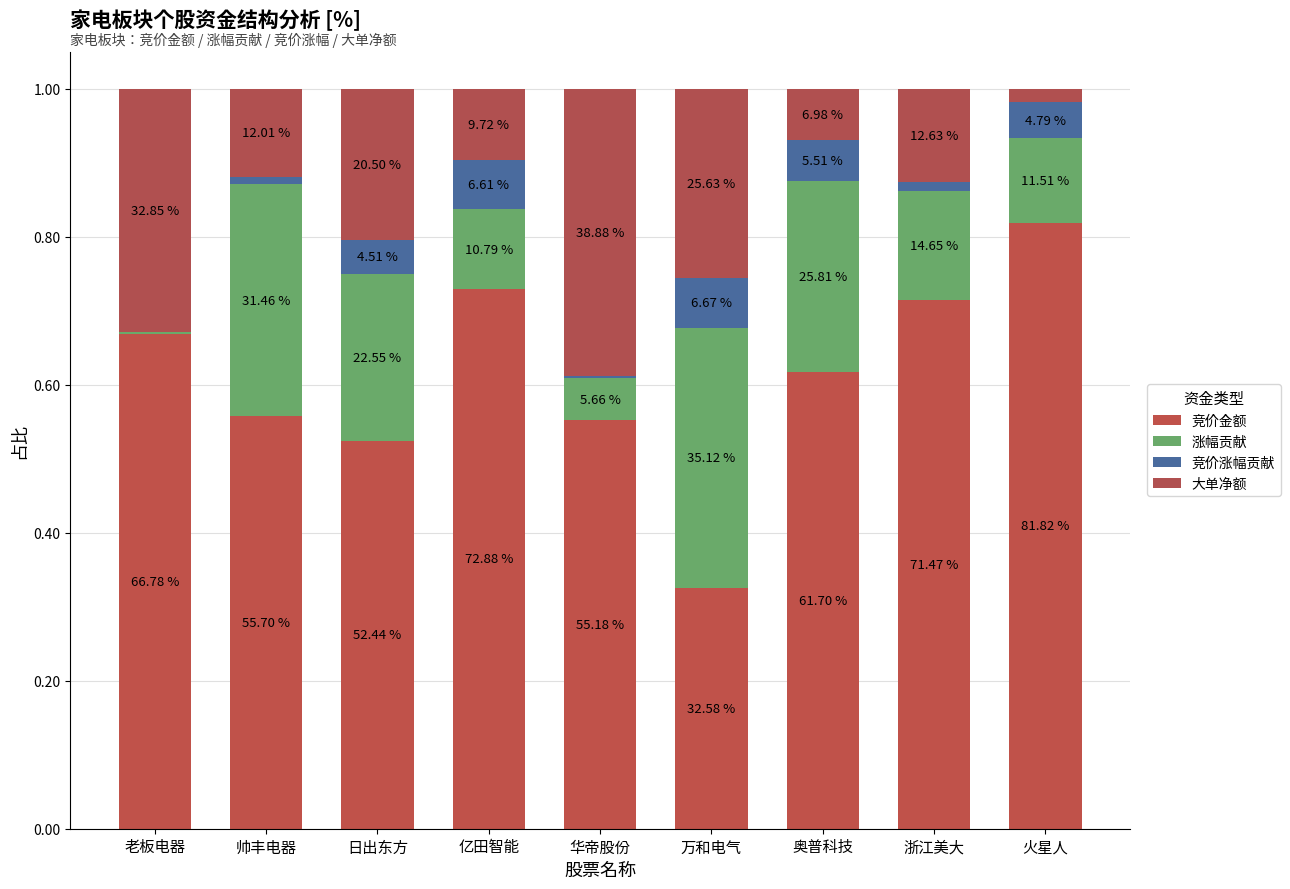

Which series has the widest spread of values?

竞价金额